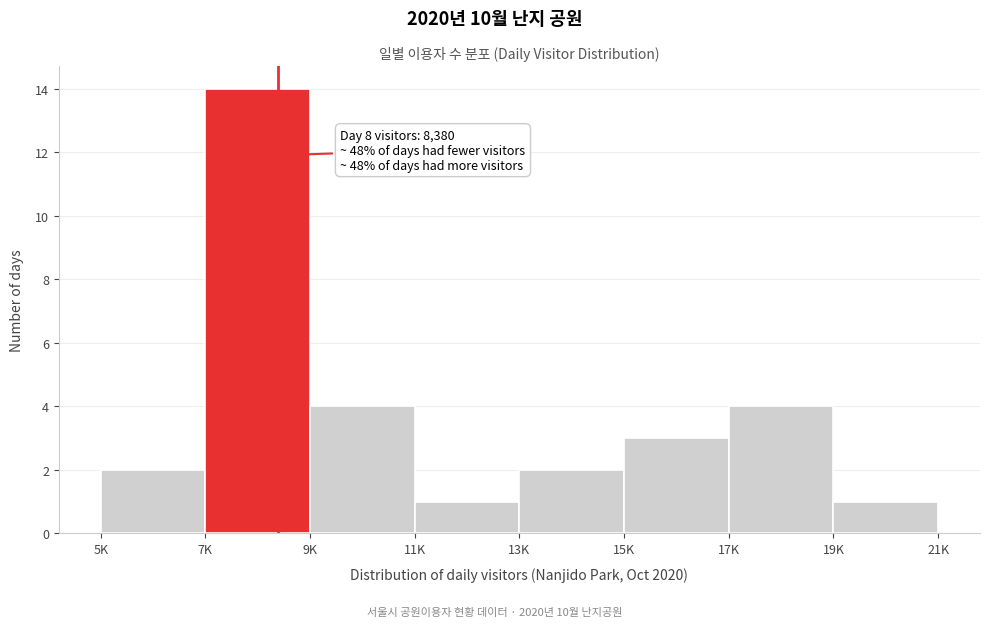

Reading right to left, transcribe all the data shown in this chart.

1	4	3	2	1	4	14	2